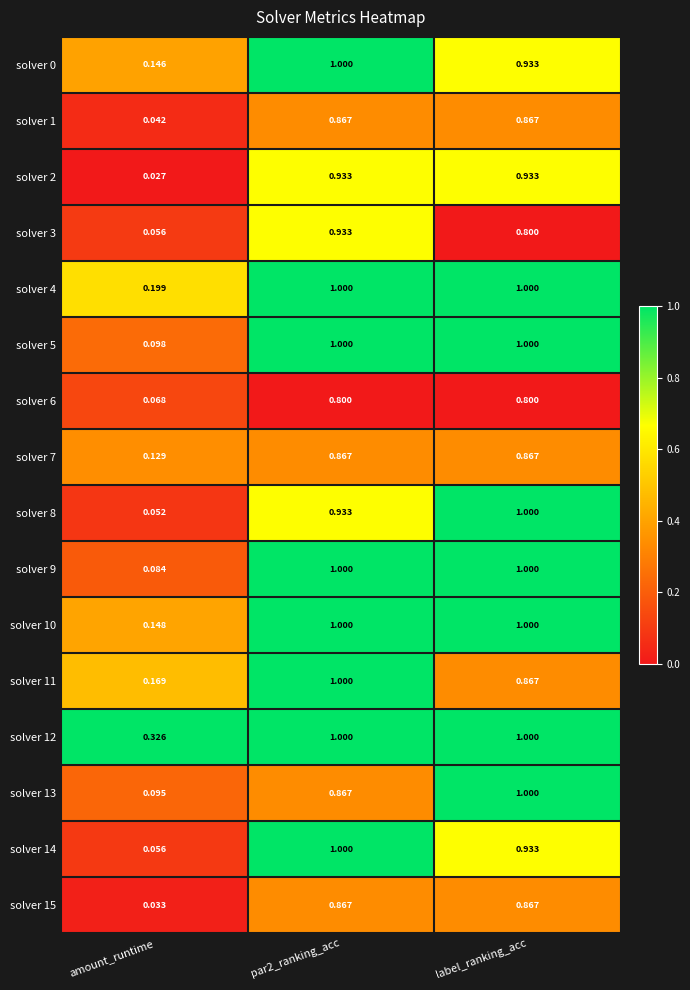

Which series has the largest total across all categories?

solver 12